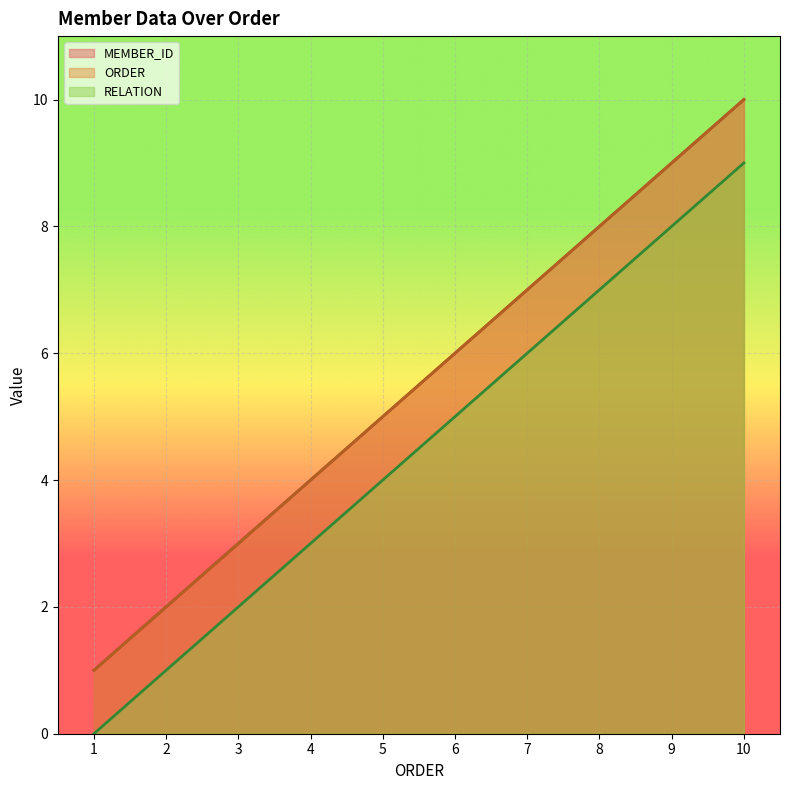

Which series has the widest spread of values?

MEMBER_ID